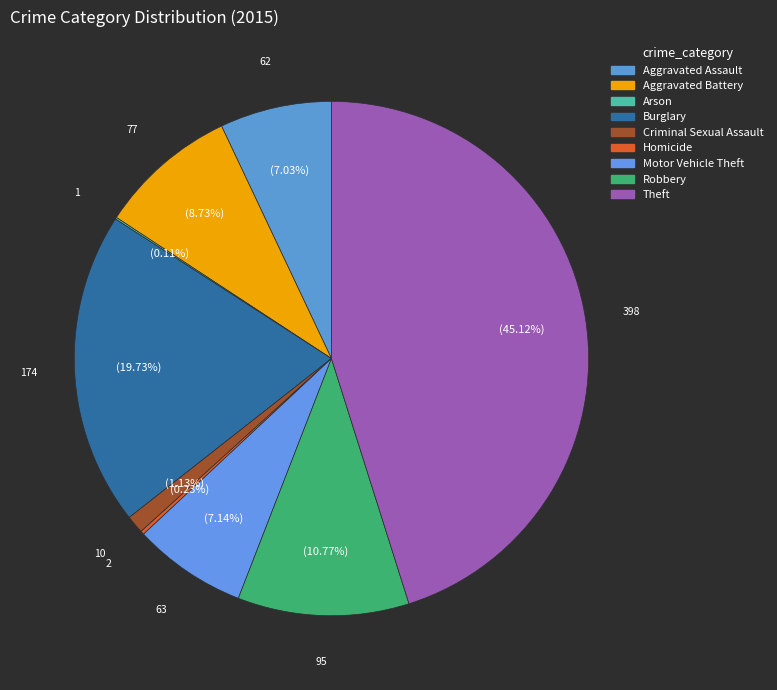

To the nearest percent, what is the difference between the Criminal Sexual Assault and Aggravated Battery slice percentages?

8%